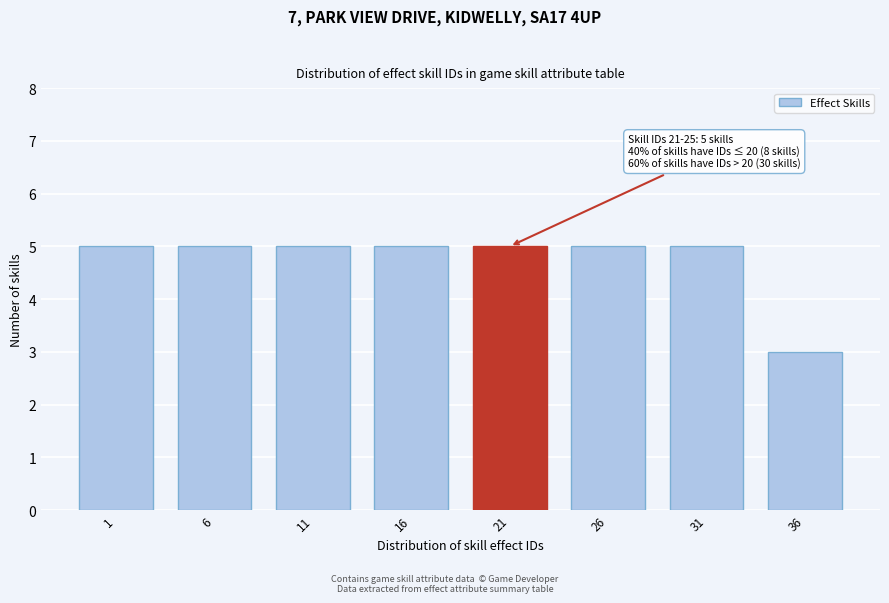

Reading left to right, list all the values displayed in this chart.

1=5	6=5	11=5	16=5	21=5	26=5	31=5	36=3